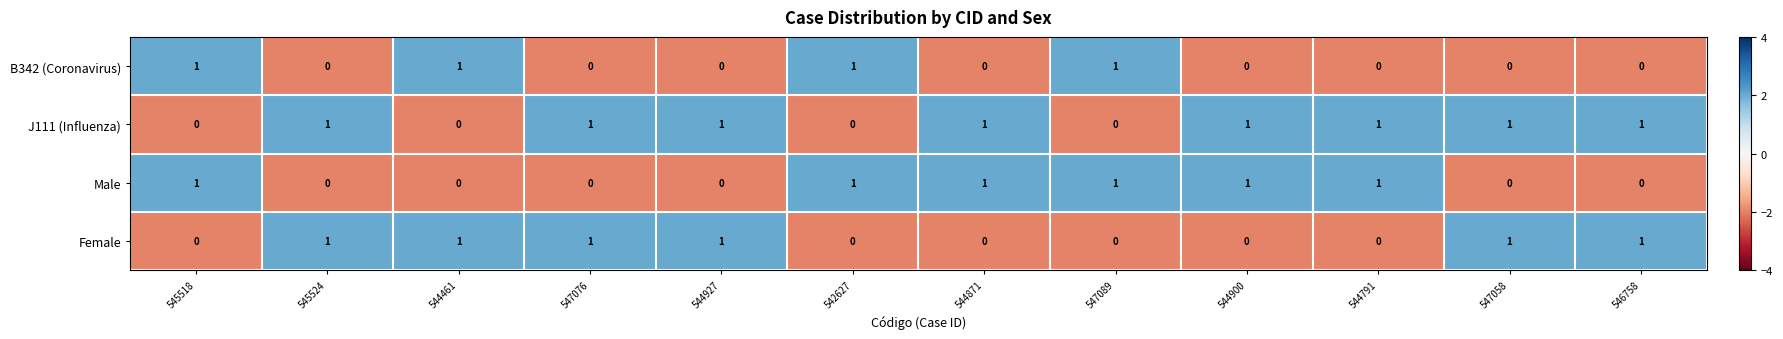

True or false: Female has a value of 1 at 547058.

True